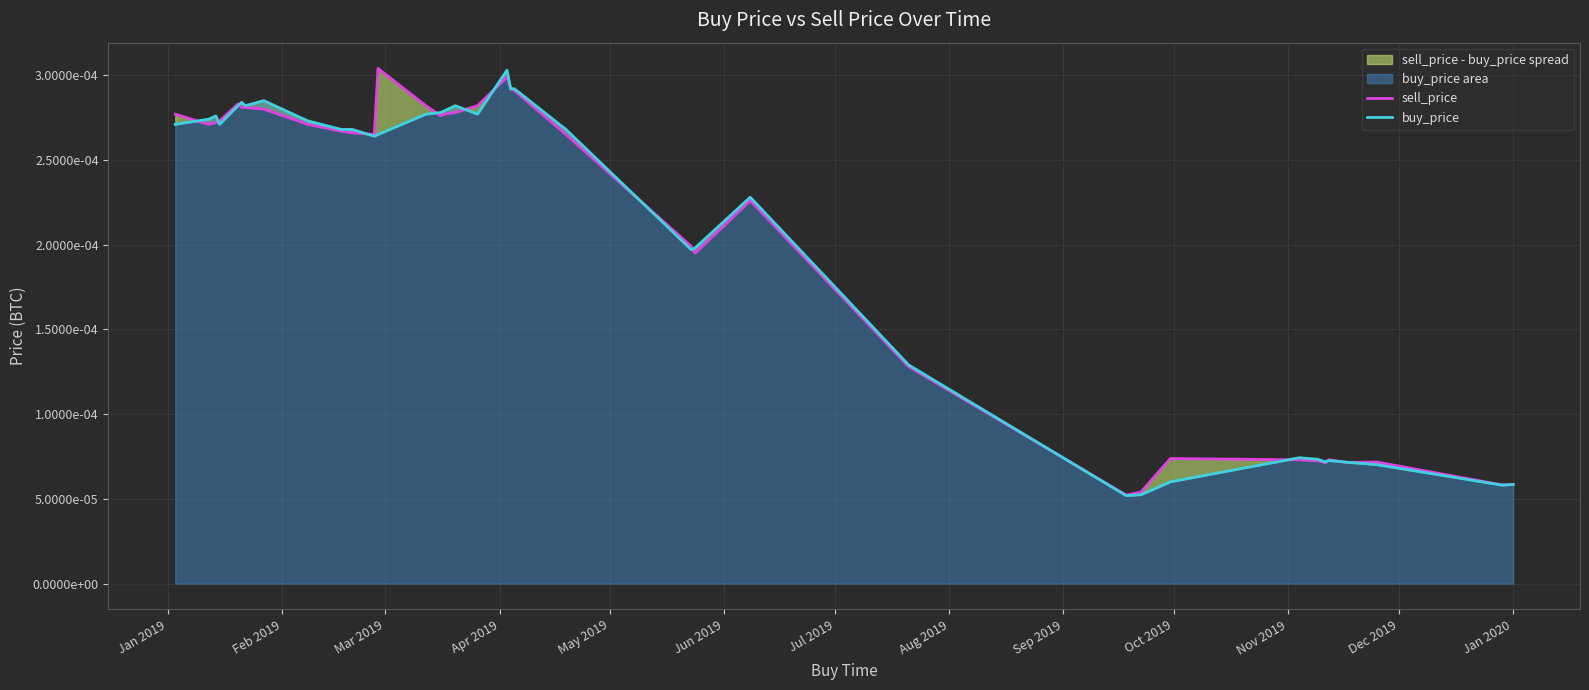

Where do buy_price and sell_price first cross each other?

Jan 2019 and Feb 2019